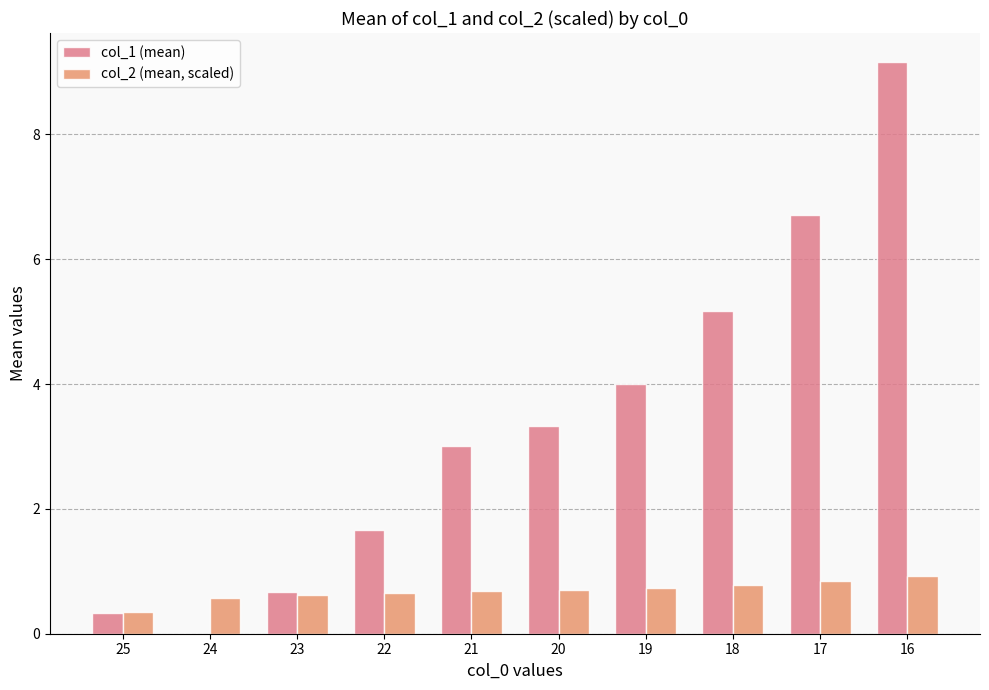

The value of col_2 (mean, scaled) at 22 is 1.0. True or false?

False